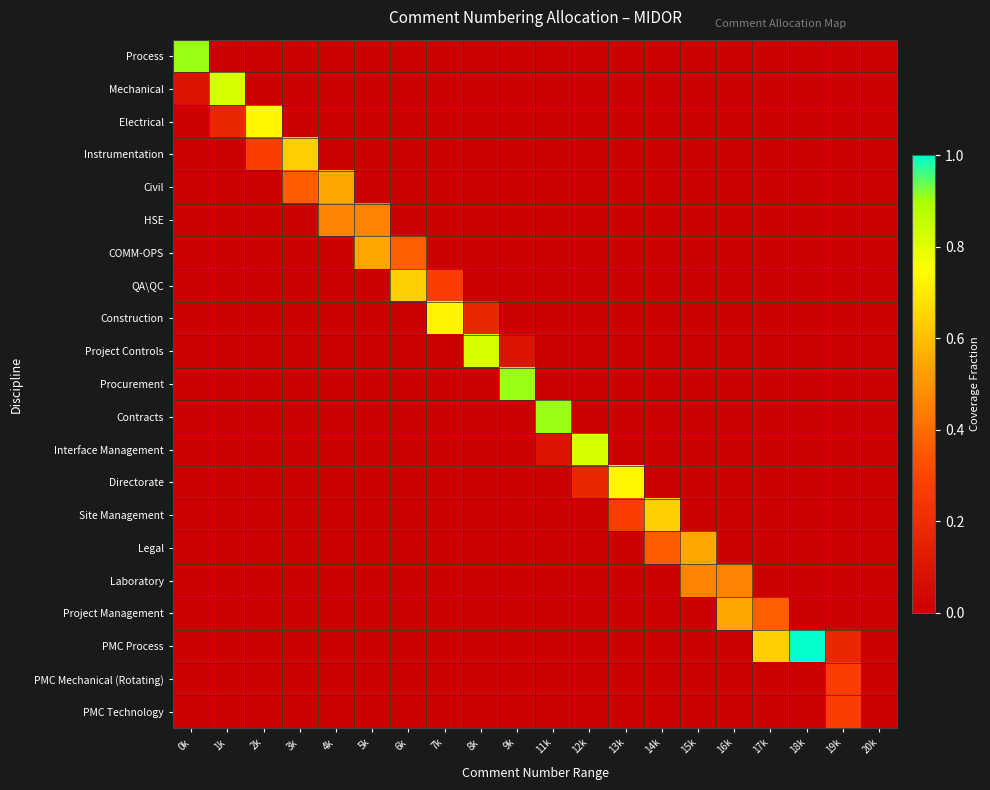

Which series has the largest total across all categories?

PMC Process